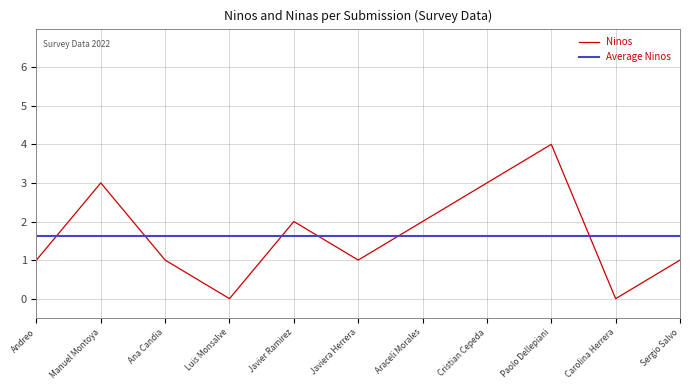

What is the sum of all values?

18